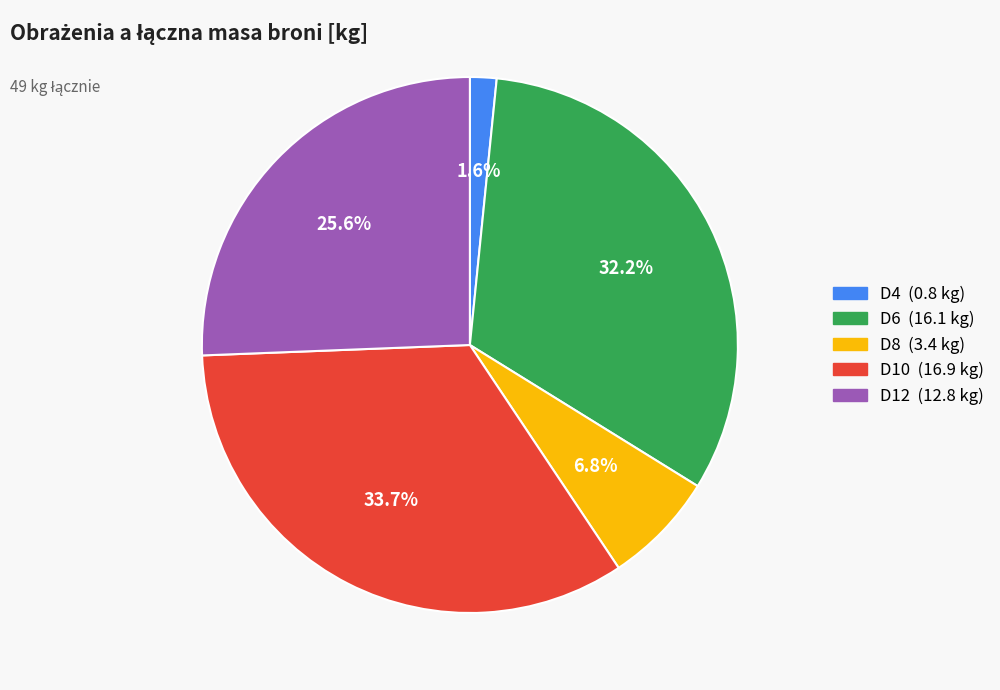

Is there a majority slice in this chart?

No